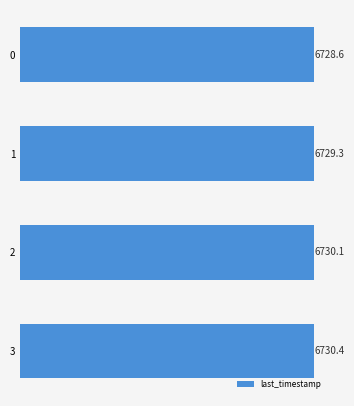

What is the minimum value shown in the chart?

6728.6